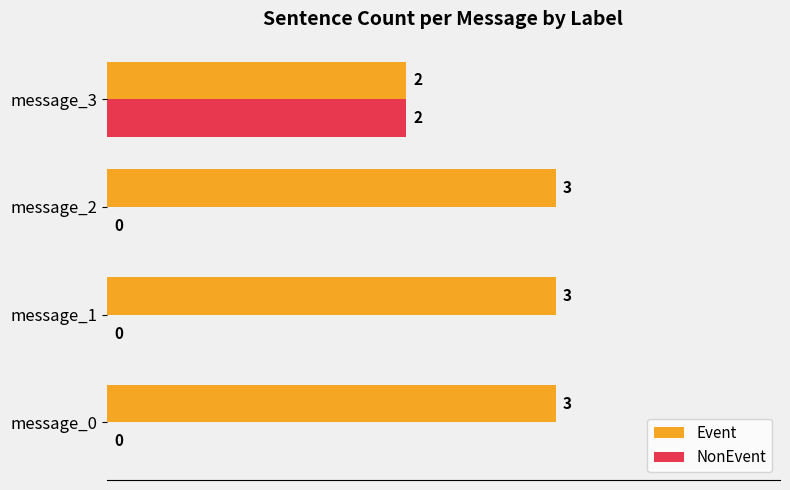

Which series changed the most between message_2 and message_3?

NonEvent